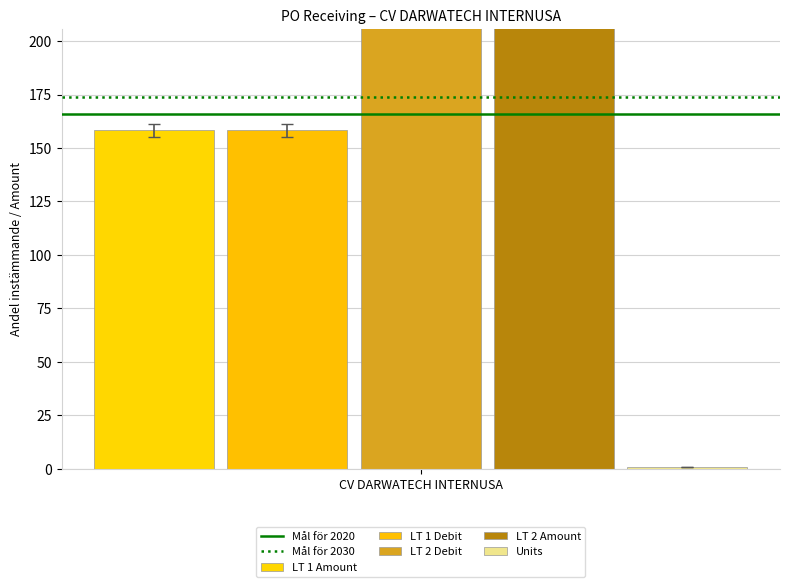

Is the value of Mål för 2020 at 1 greater than the value of Mål för 2030 at CV DARWATECH INTERNUSA?

No